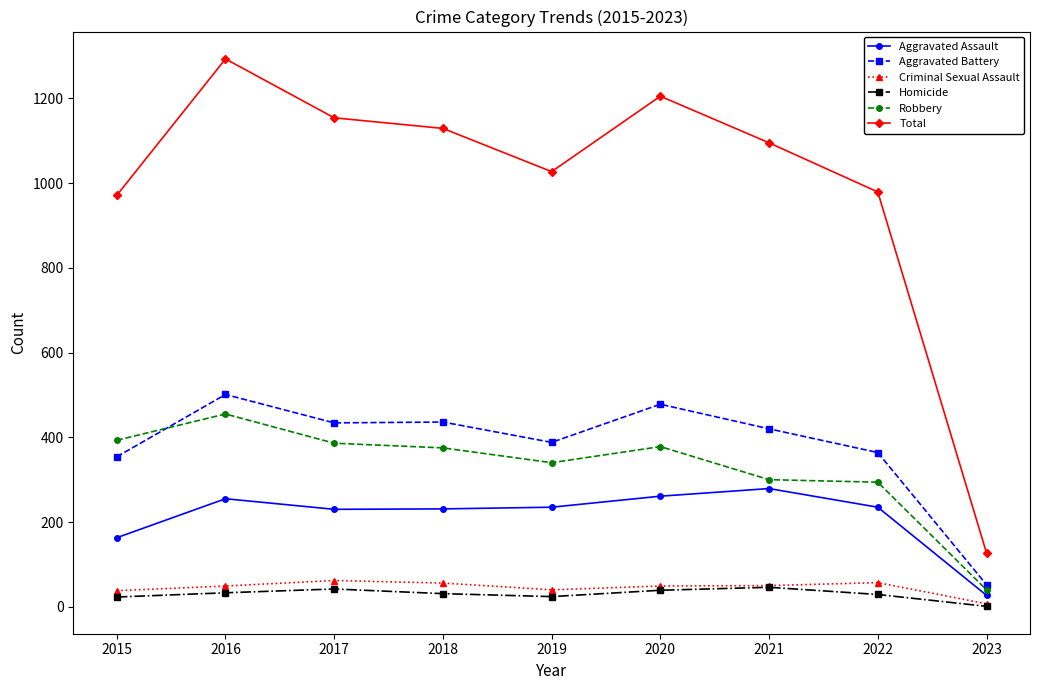

True or false: Aggravated Assault and Total intersect in this chart.

False